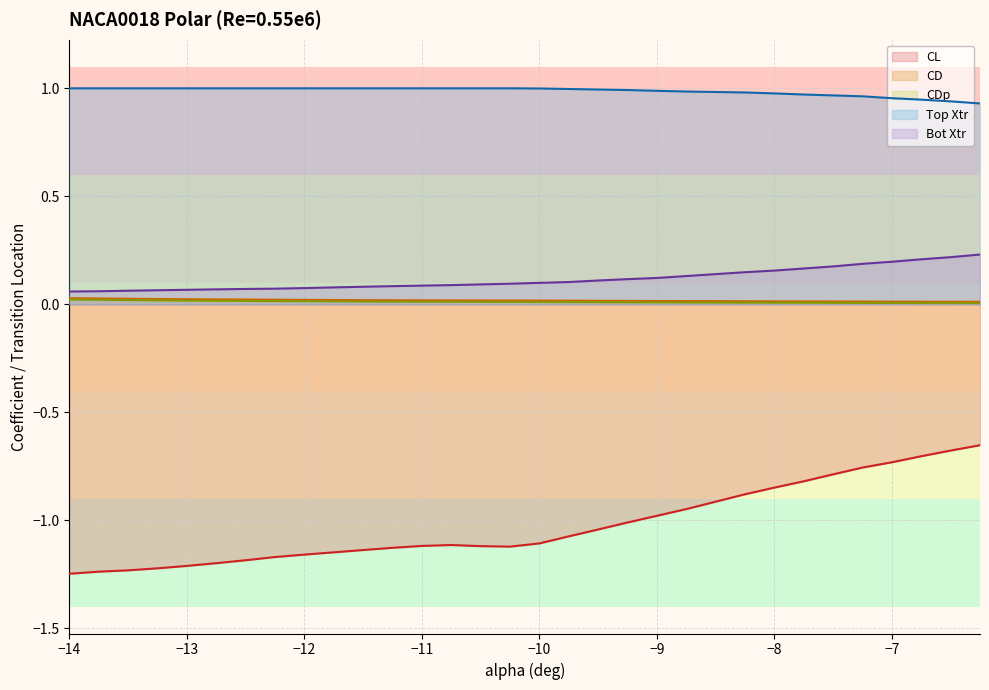

What is the minimum value shown in the chart?

-1.2